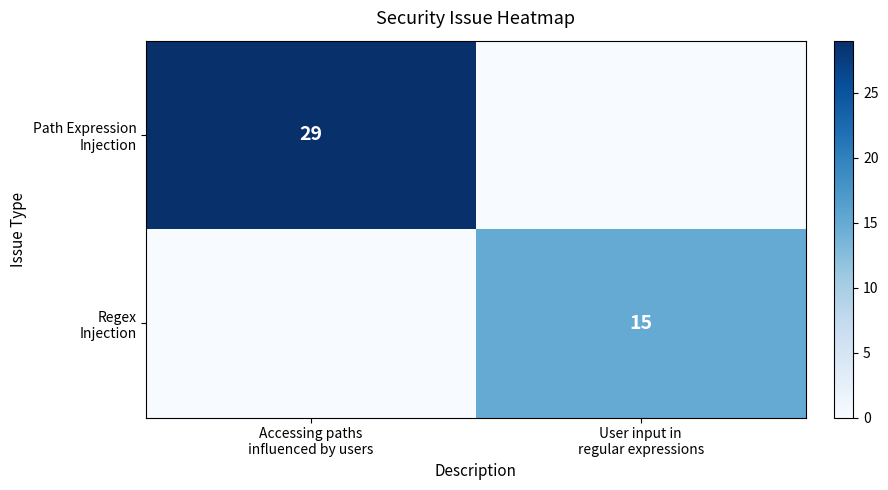

Which series has the largest range (max minus min)?

Path Expression Injection